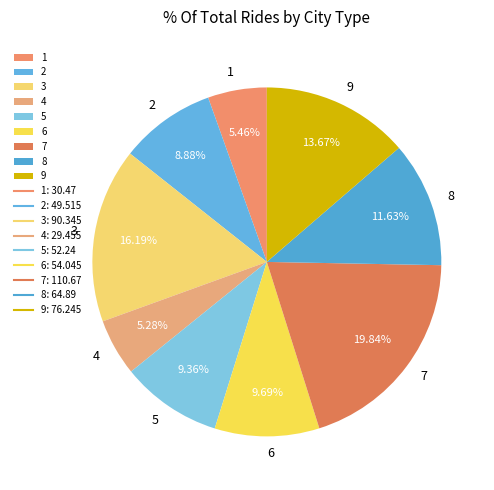

To the nearest percent, what is the combined percentage of 6 and 9?

23%